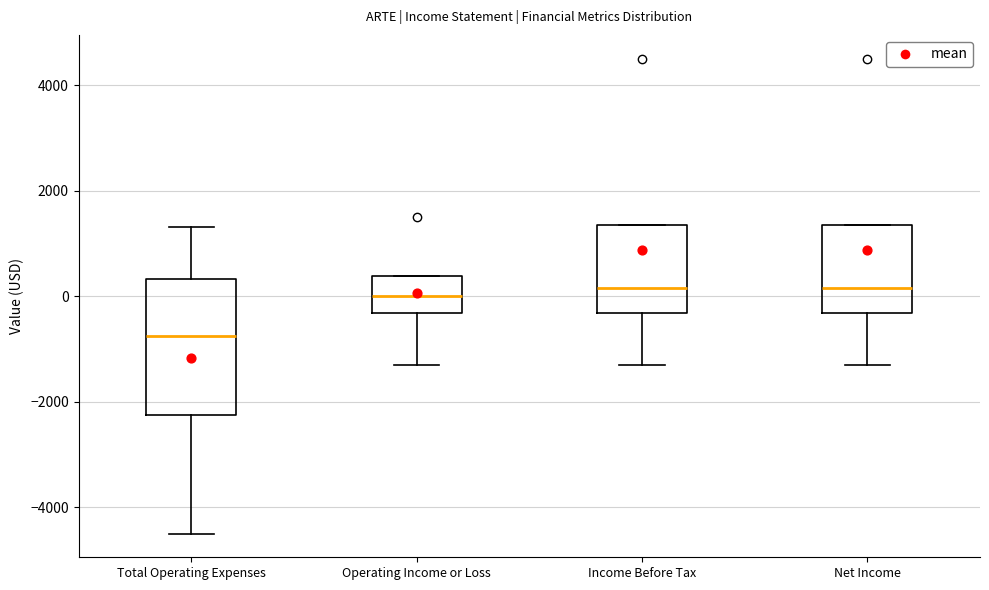

Which box's median line is the lowest?

Total Operating Expenses